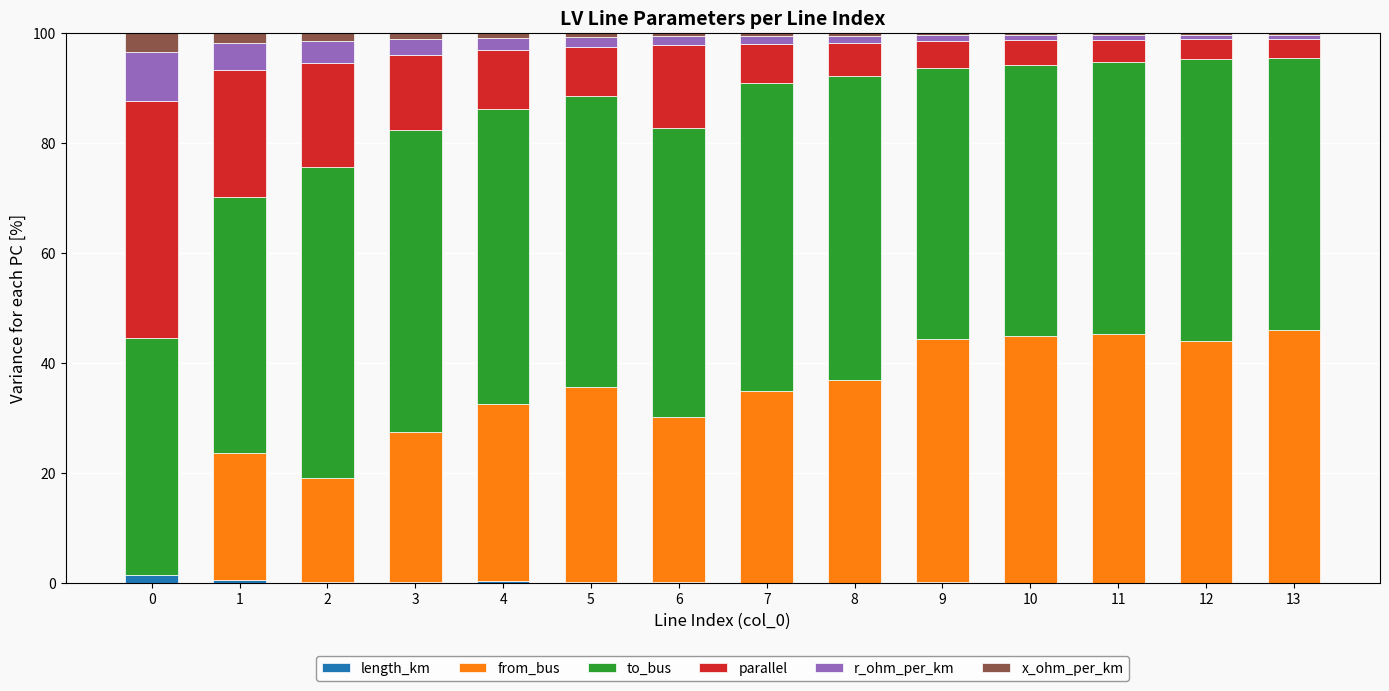

True or false: length_km has a value of 0.1 at 6.

False